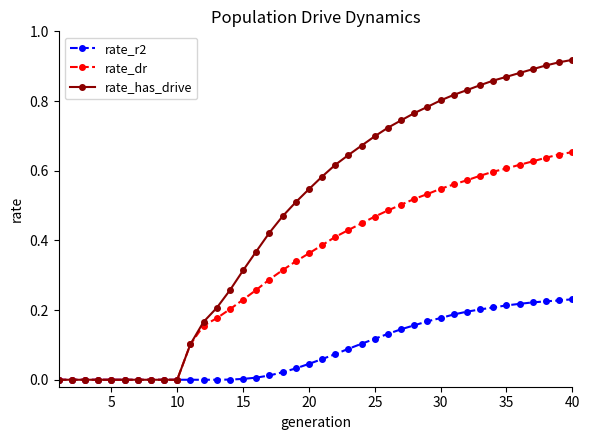

What is the sum of all rate_r2 values?

3.5